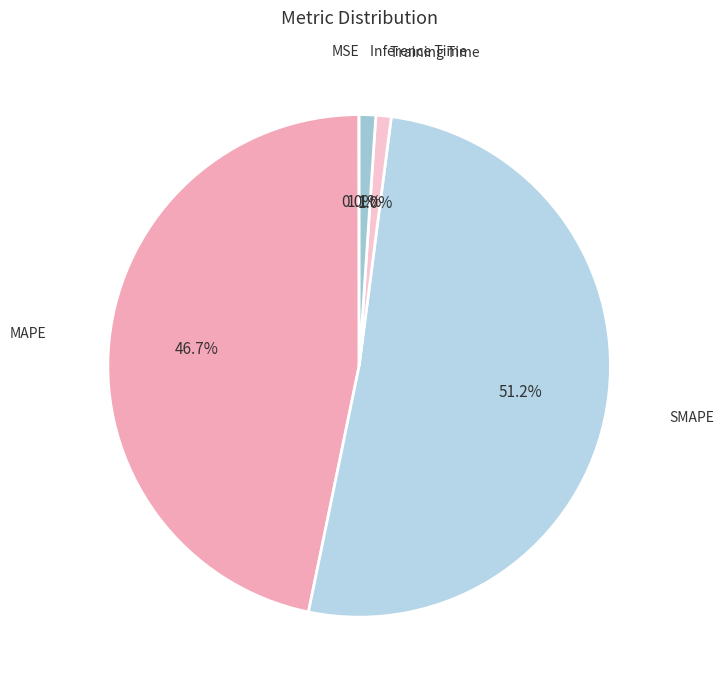

Which slice is the largest?

SMAPE